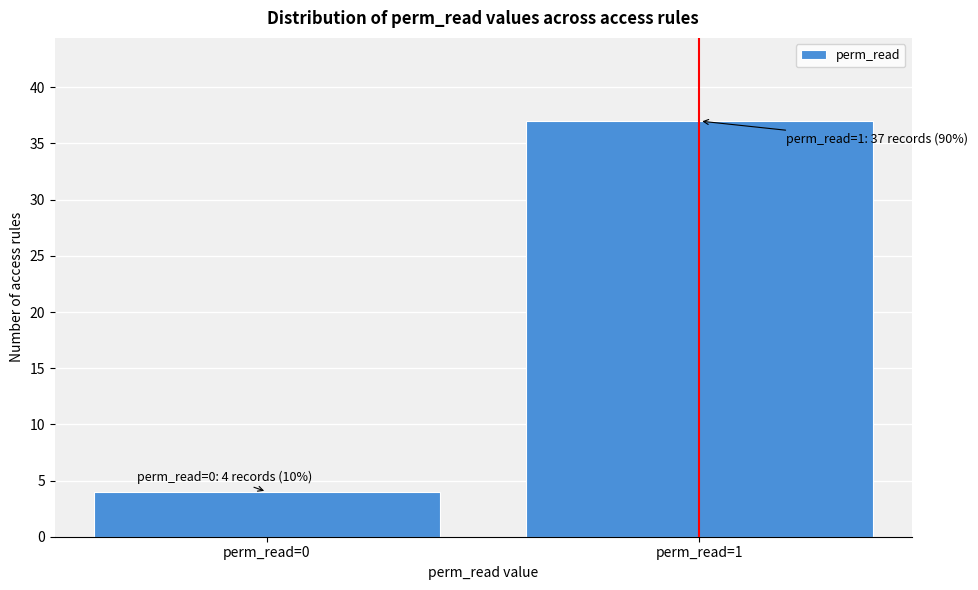

Reading left to right, what are all the values shown in this chart?

4	37